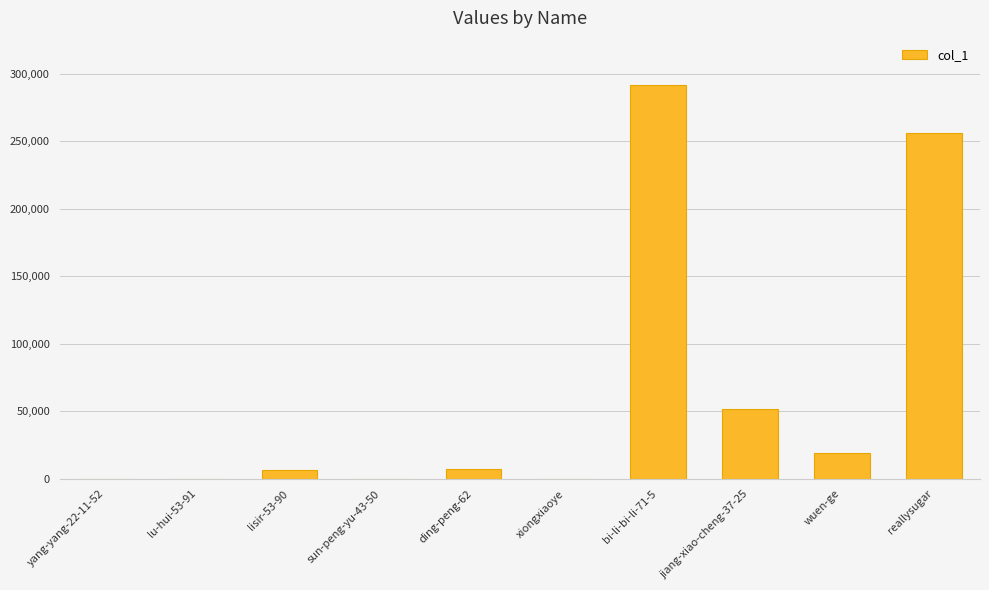

What is the sum of all values?

631931